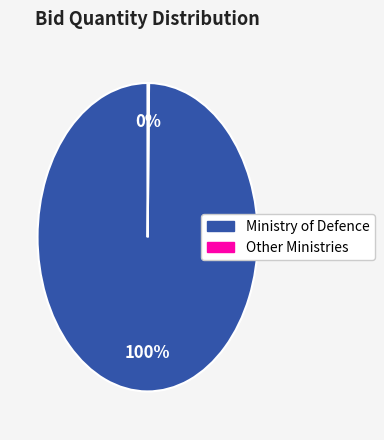

To the nearest percent, what is the difference between the largest and smallest slice percentages?

100%